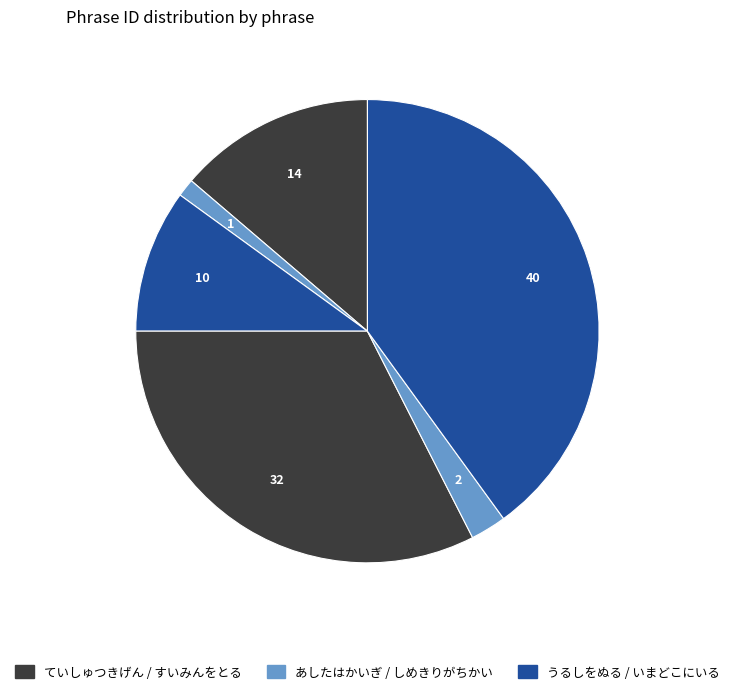

How many segments does this pie chart have?

6